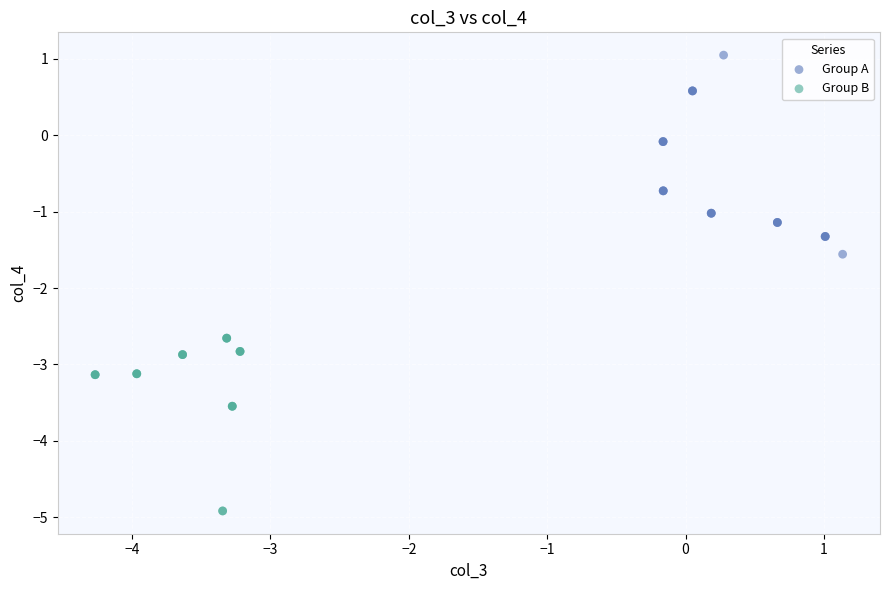

Which series contains the highest Y value?

Group A